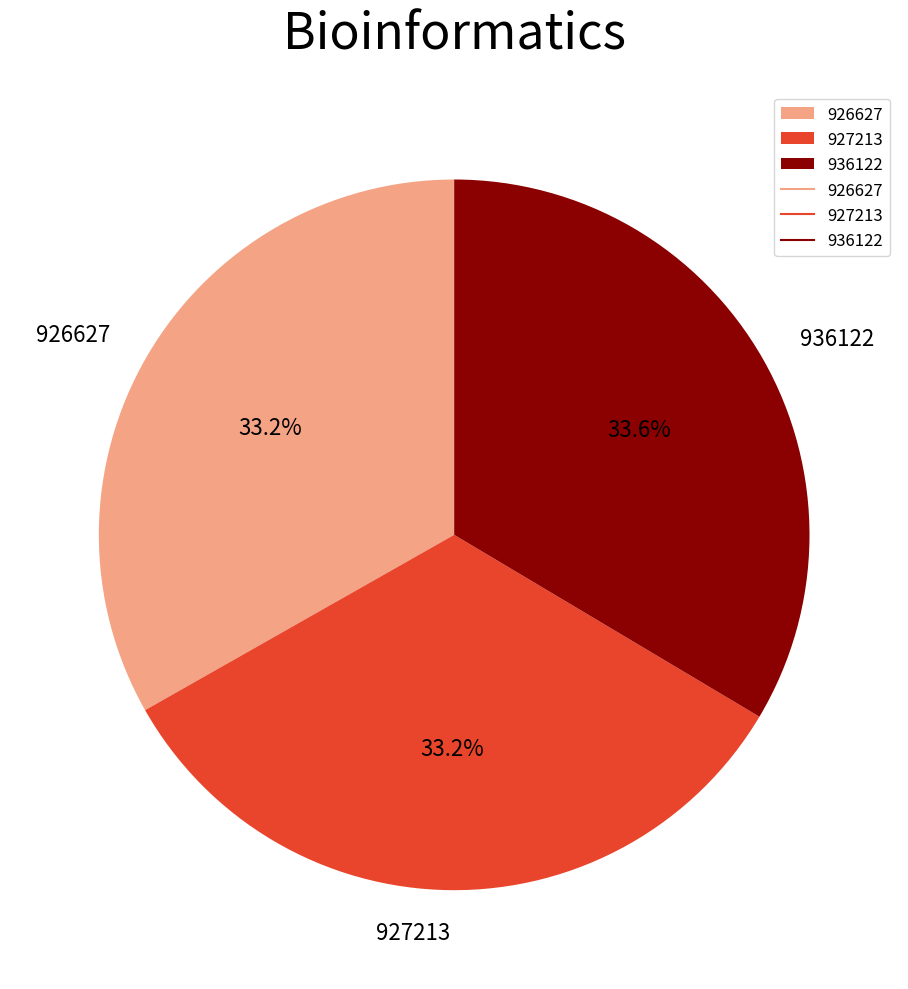

Is it true that 926627 is 33% of the pie?

True